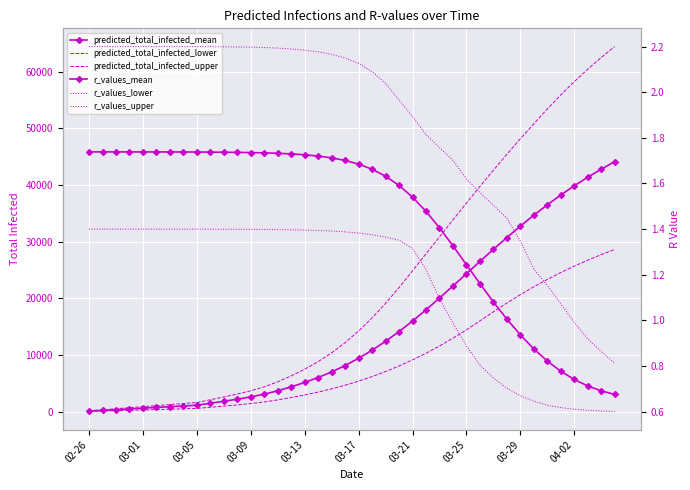

True or false: r_values_lower and r_values_upper intersect in this chart.

False